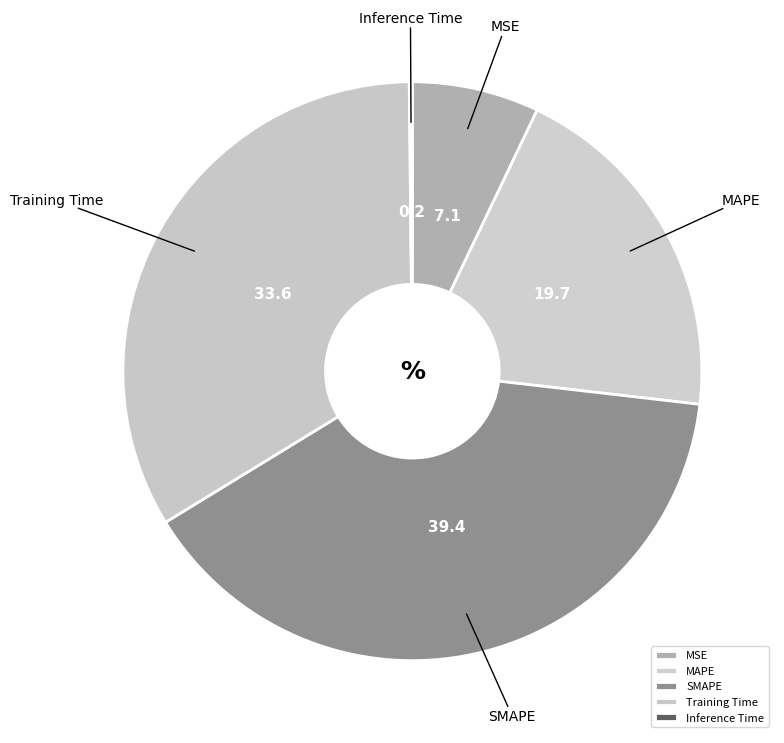

Does any single category account for the majority?

No